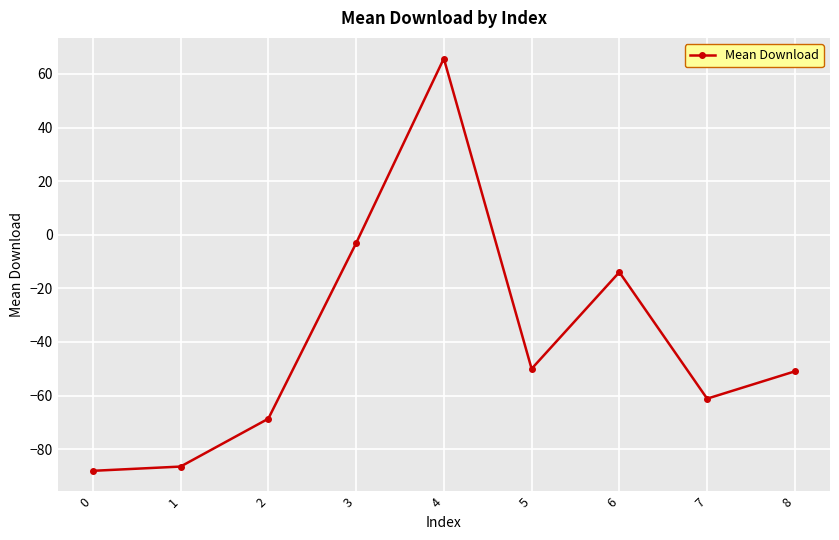

What is the difference between the maximum and second lowest values?

152.3